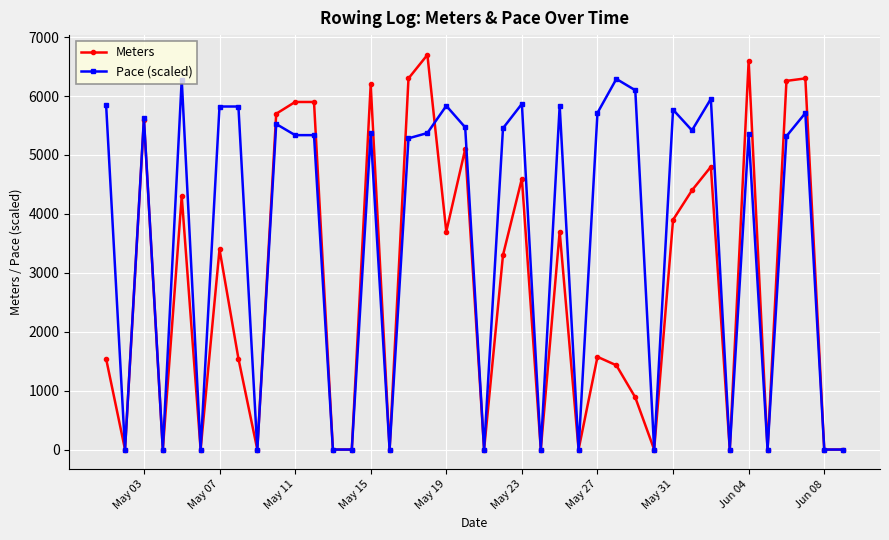

True or false: Meters has more than 0 points higher than both neighbors.

True